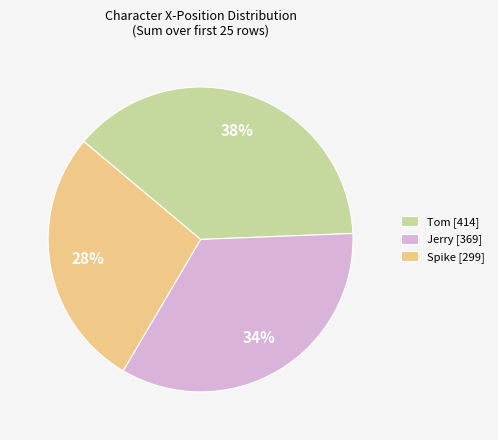

Is the sum of Tom [414] and Jerry [369] greater than half?

Yes